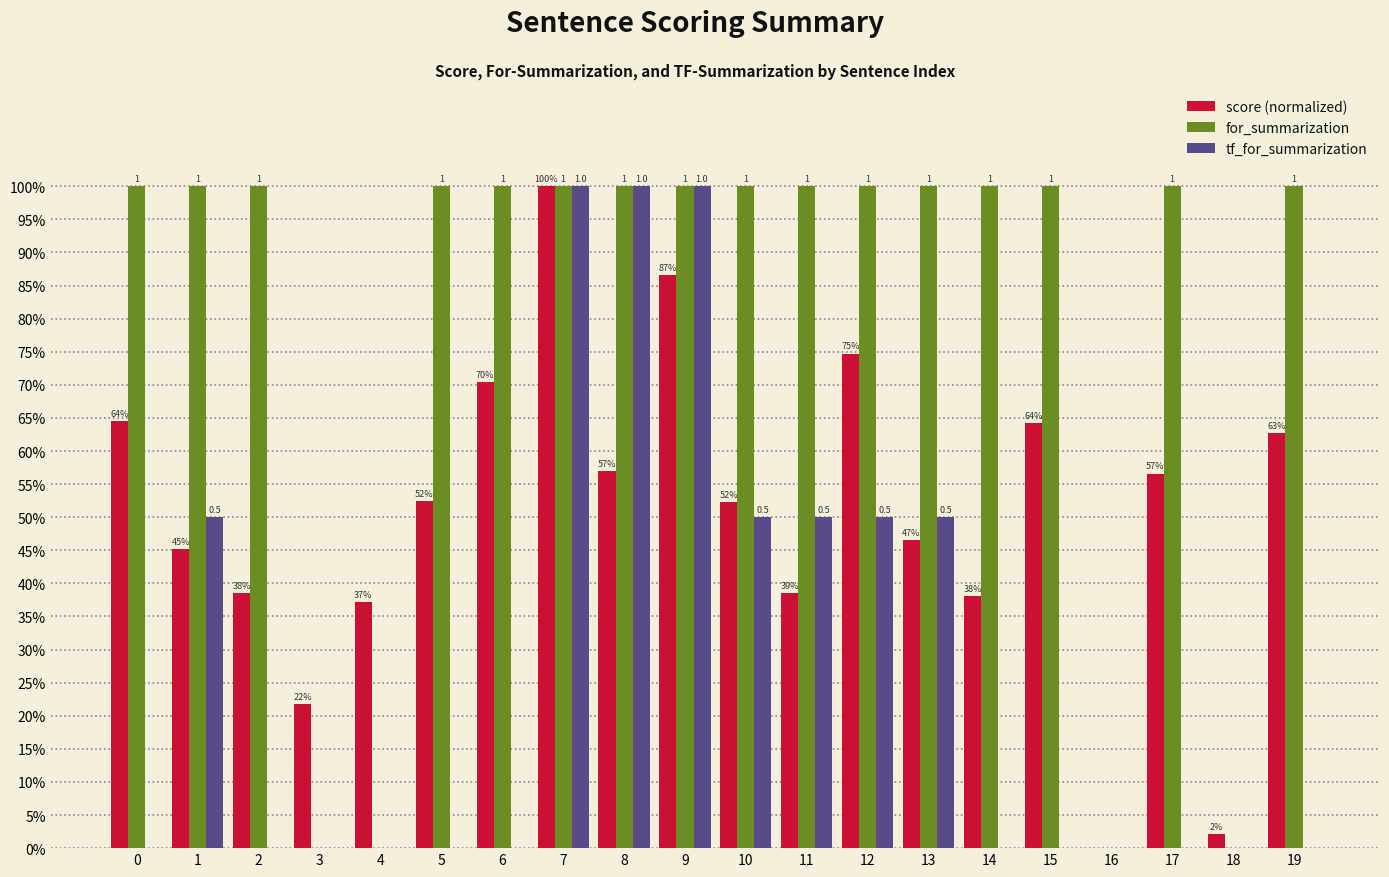

Are the bars grouped side by side (vs. stacked)?

Yes